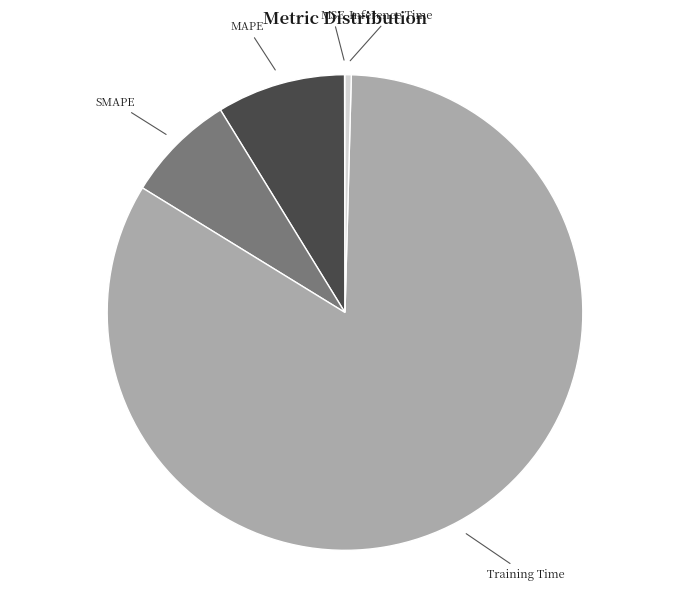

Do Inference Time and MAPE together represent more than half of the pie?

No